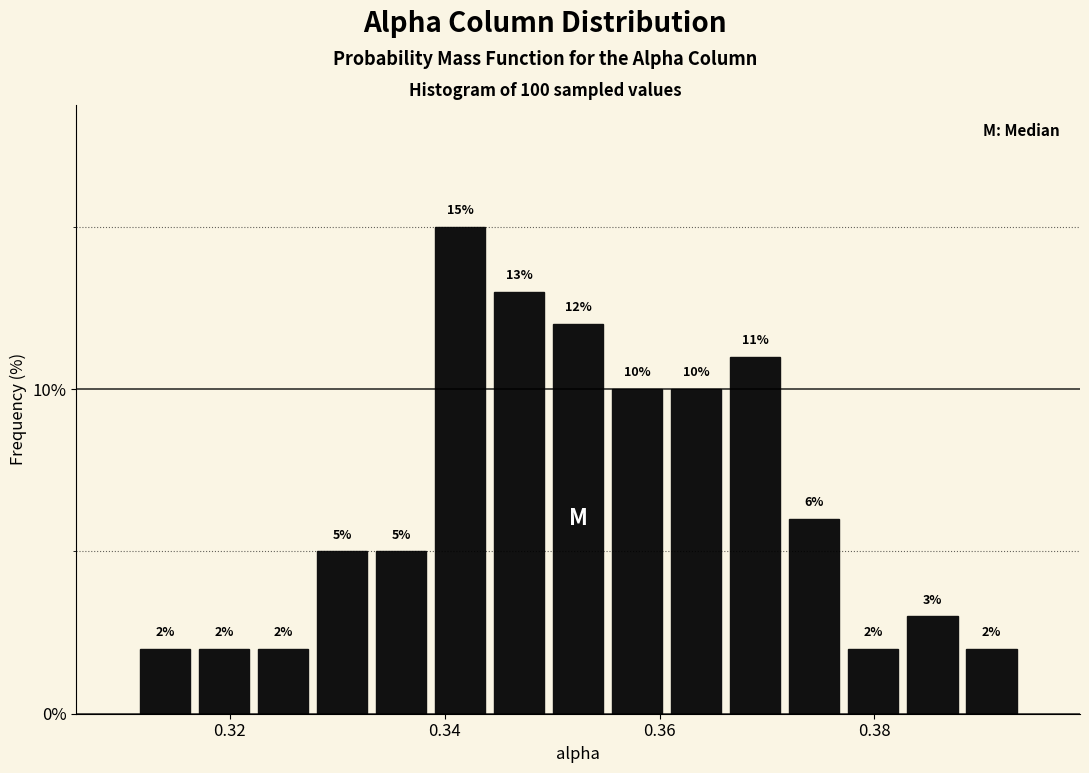

Around what value on the x-axis is the tallest bar? Give the approximate position of its centre, as read against the axis.

0.342